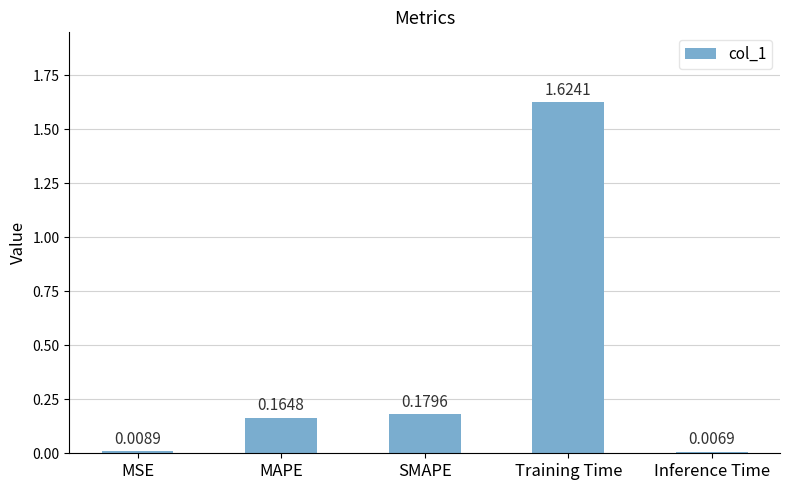

List the labels in order of value, largest first.

Training Time, SMAPE, MAPE, MSE, Inference Time